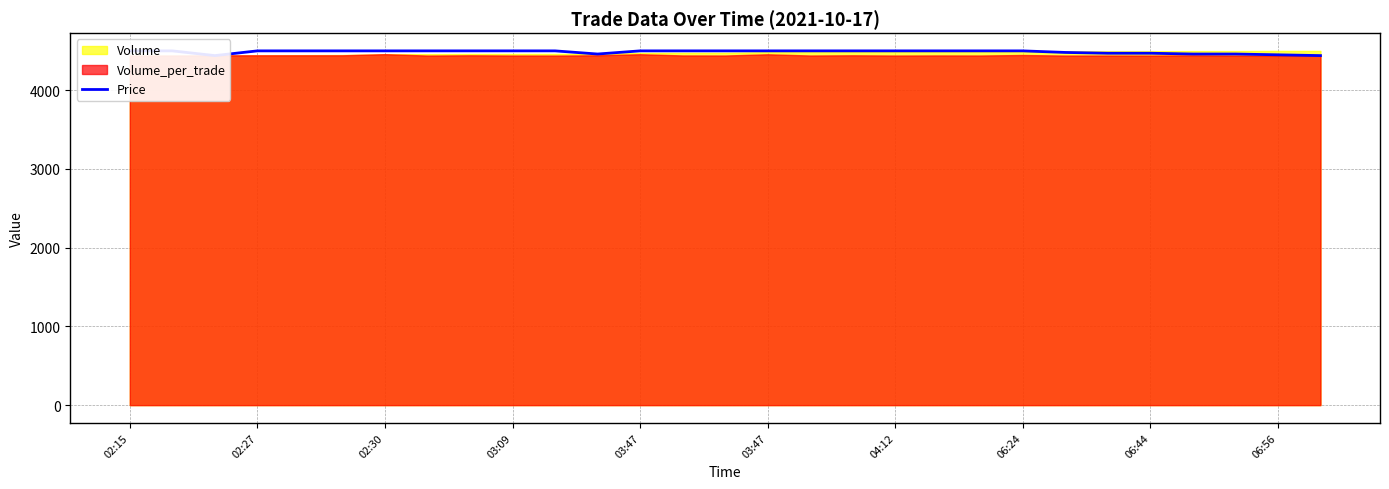

True or false: the data has more than 2 interior local peaks.

False